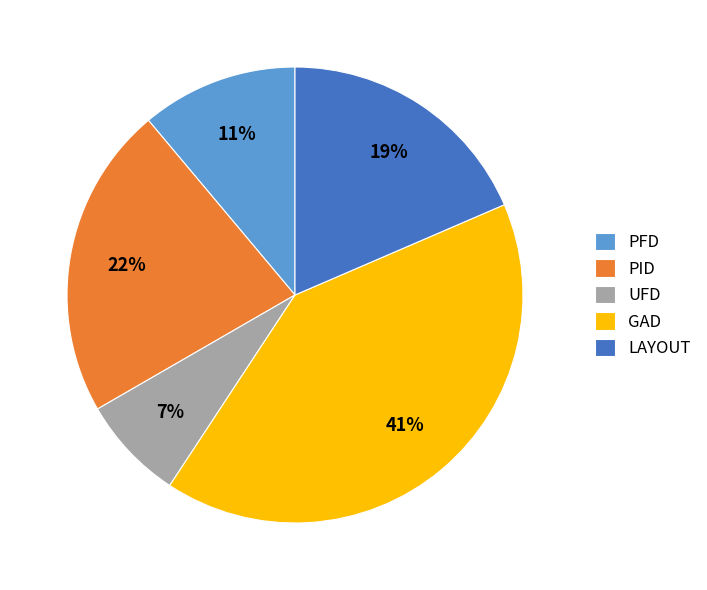

To the nearest percent, what is the average slice percentage?

20%